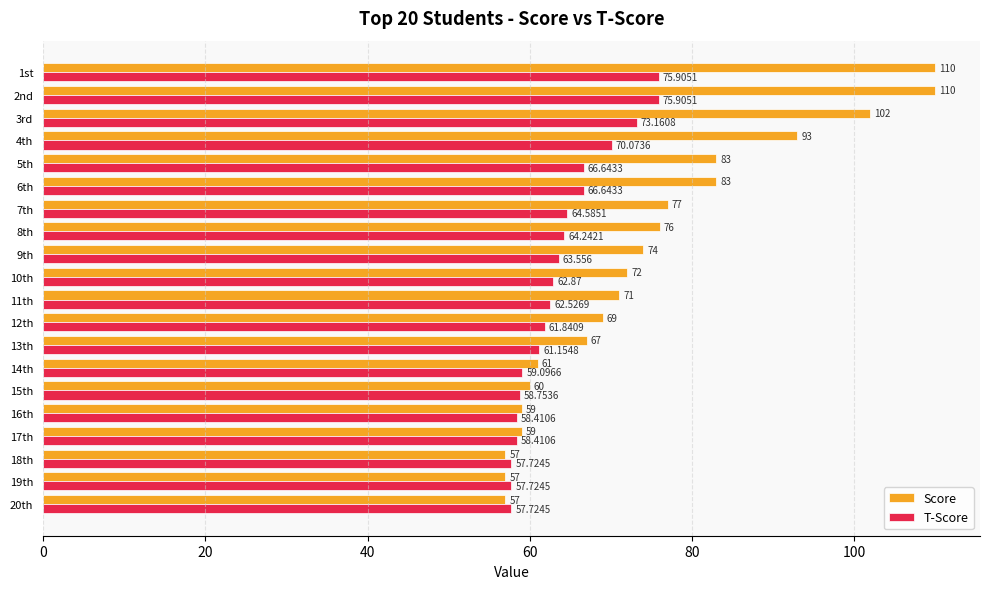

Which series has the largest range (max minus min)?

Score